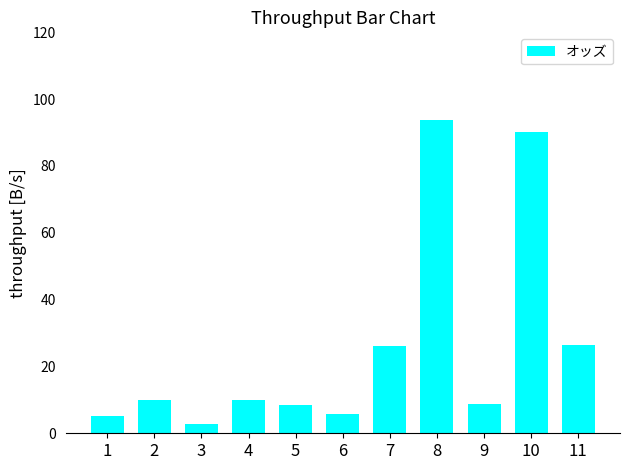

Count the number of data series in this chart.

1